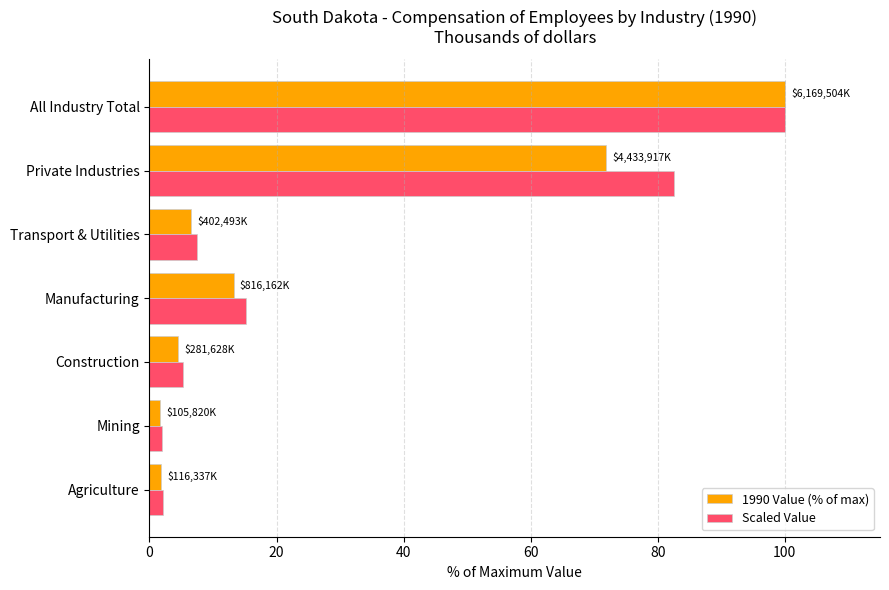

Where is 1990 Value (% of max) nearest to the value 50?

Private Industries